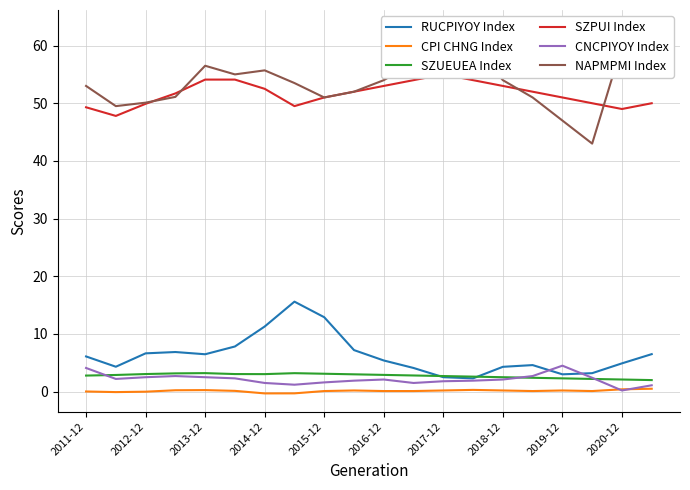

At which label does CPI CHNG Index first exceed 0?

2011-12